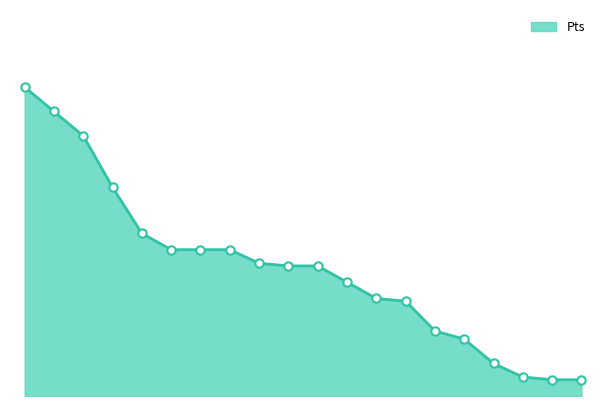

Does the chart display data point markers on the line(s)?

No